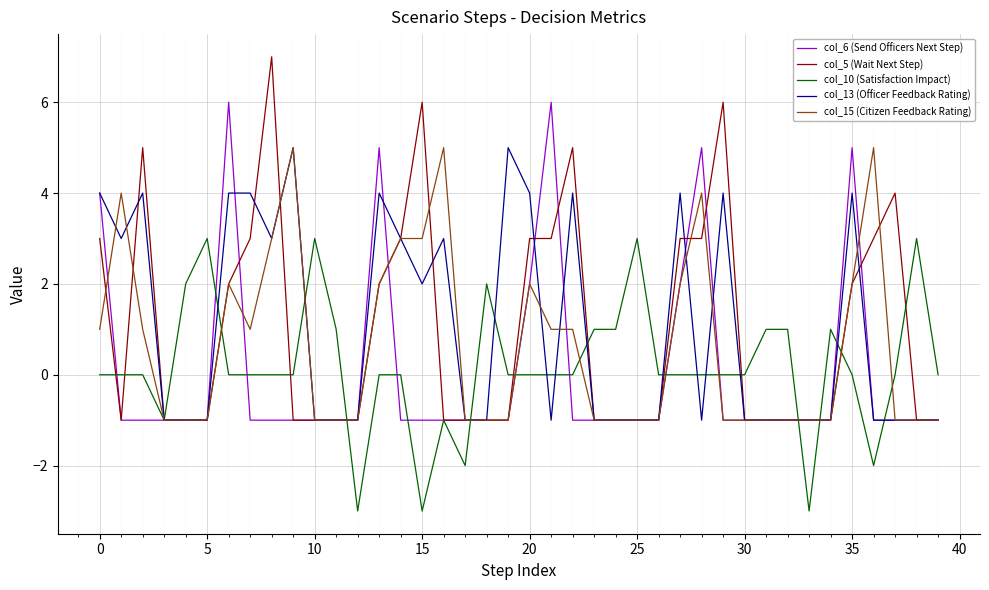

How many series are shown in this chart?

5